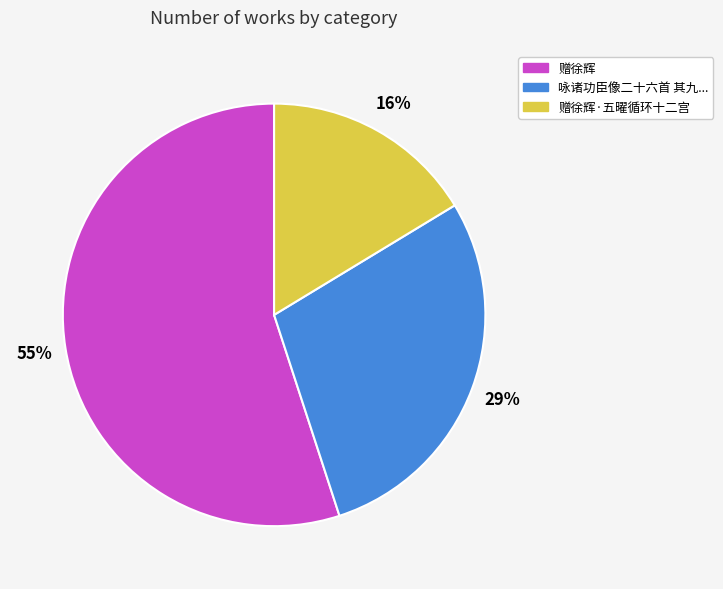

To the nearest percent, what is the average slice percentage?

33%